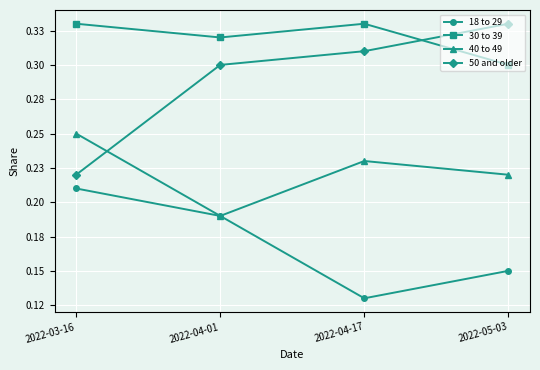

Which series ends up on top after the final intersection of 50 and older and 30 to 39?

50 and older